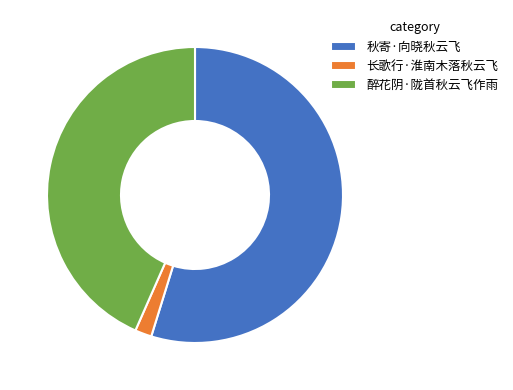

What is the largest slice in the pie chart?

秋寄·向晓秋云飞